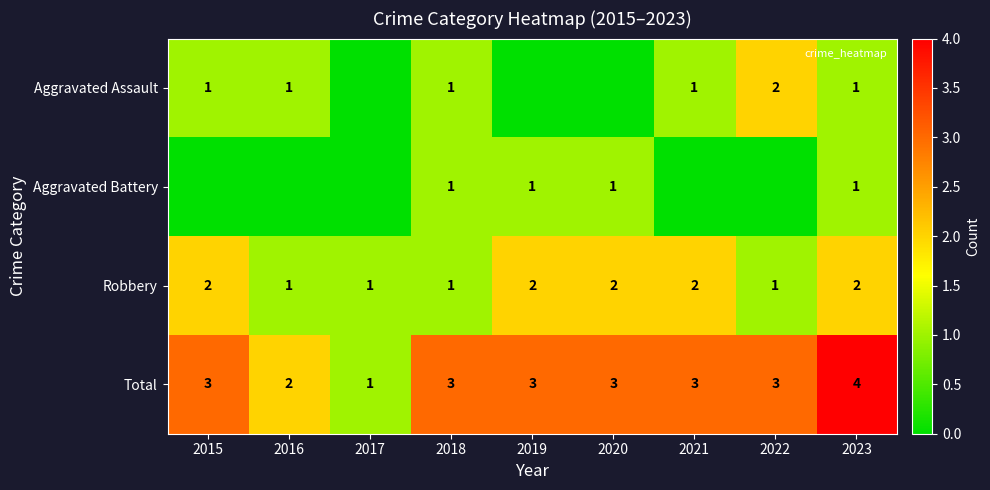

Rank the categories by Total value from lowest to highest.

2017, 2016, 2015, 2018, 2019, 2020, 2021, 2022, 2023